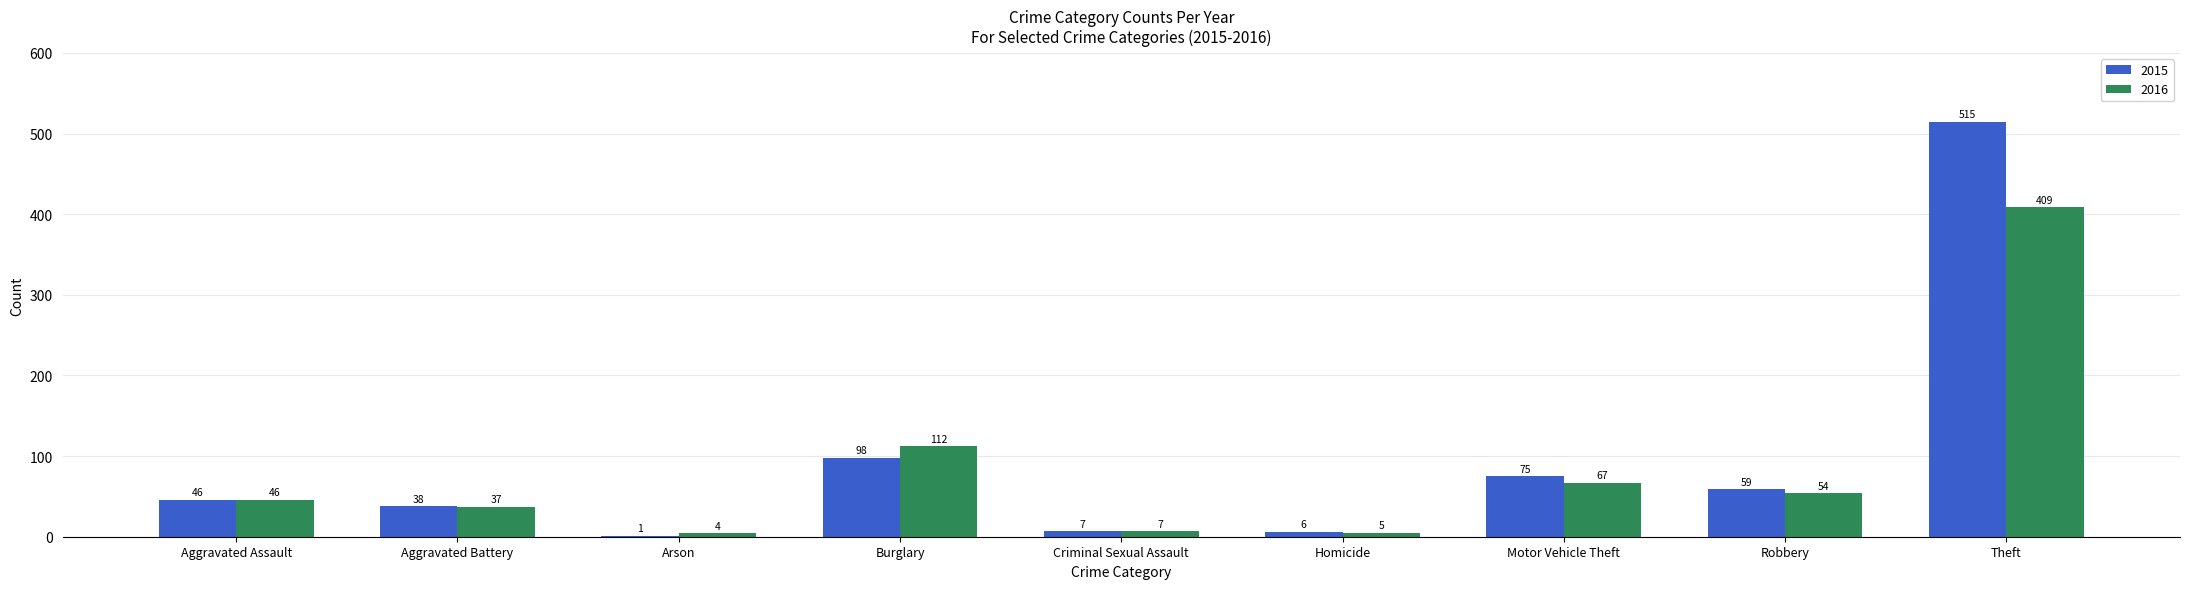

What is the highest value of the 2015 series?

515